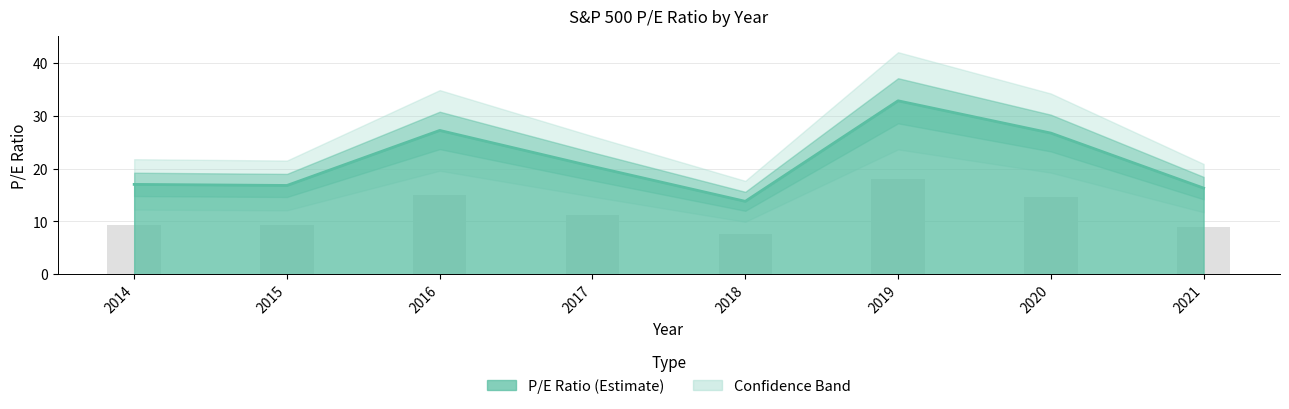

Reading left to right, extract all data points from this chart.

17.0	16.8	27.2	20.4	13.8	32.8	26.7	16.3